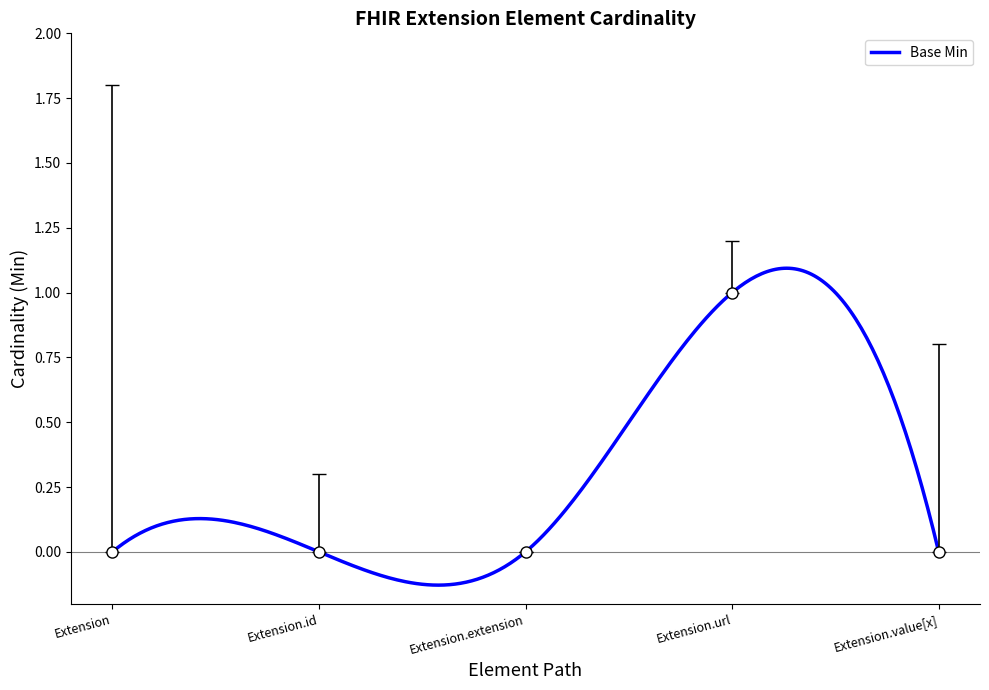

Is the value of Base Min at Extension.id greater than the value of Min at Extension.value[x]?

No